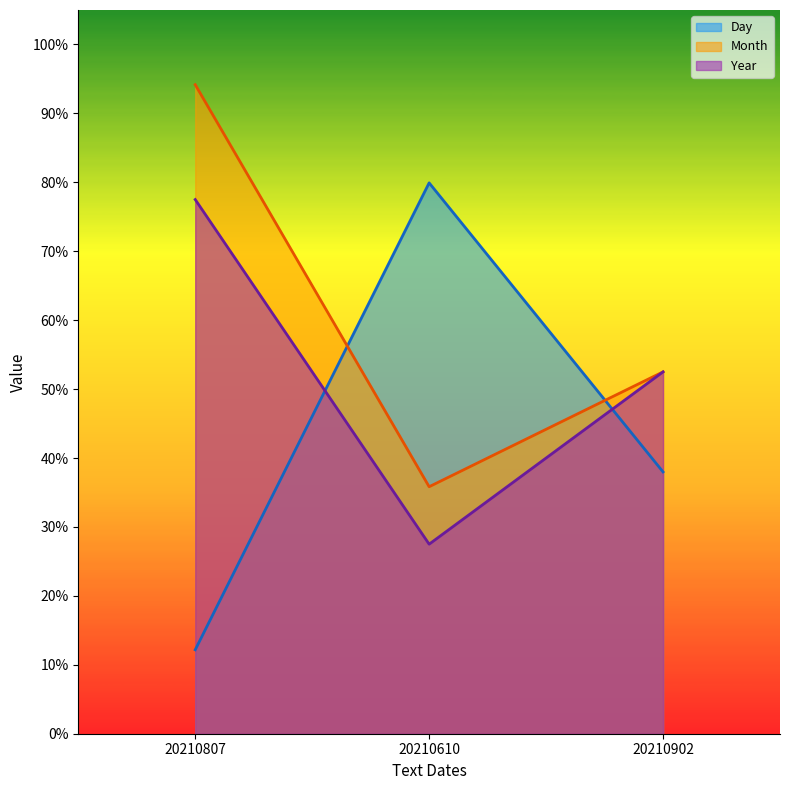

Does the chart display data point markers on the line(s)?

No